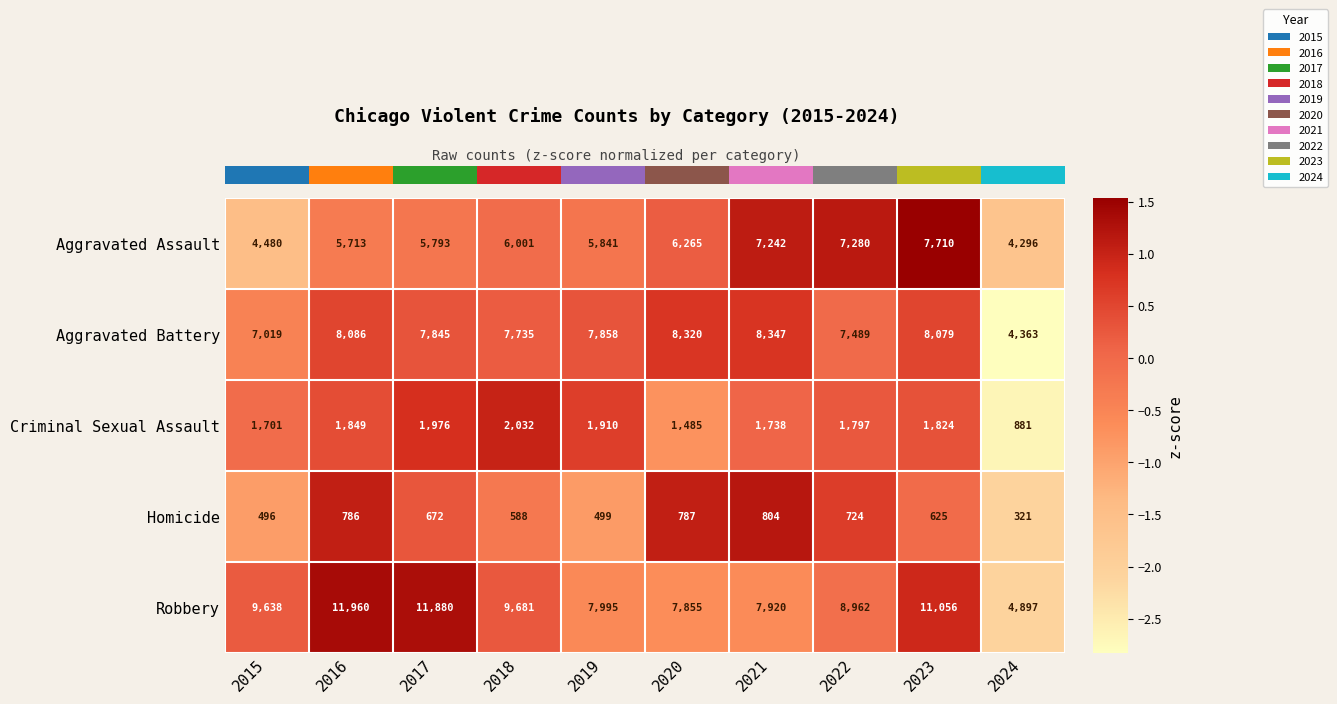

Is the value of Aggravated Assault at 2023 greater than the value of Homicide at 2022?

Yes